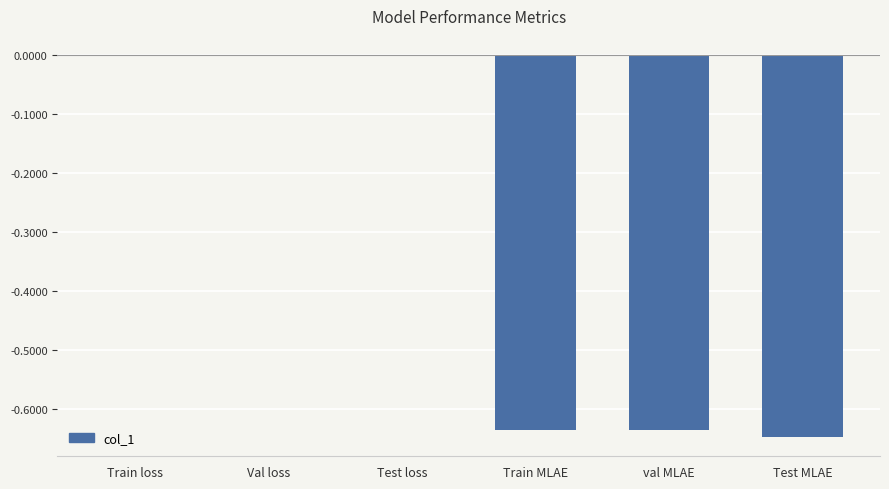

Between Val loss and Test MLAE, which is larger?

Val loss